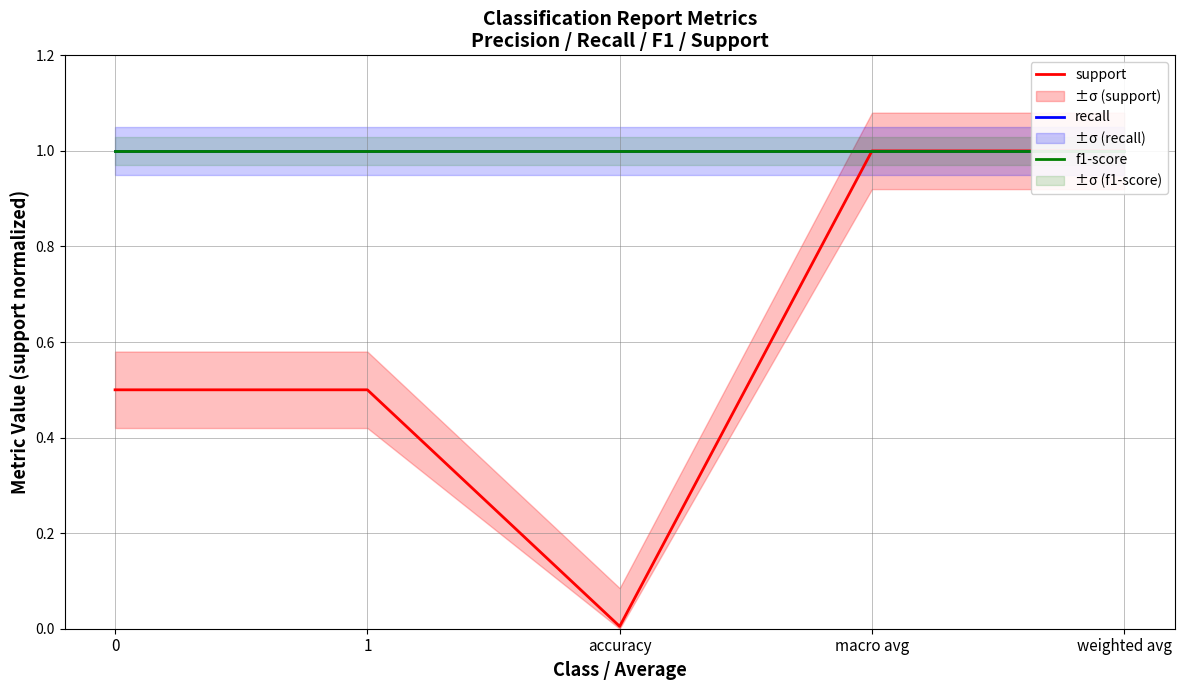

True or false: f1-score has more than 0 interior local peaks.

False